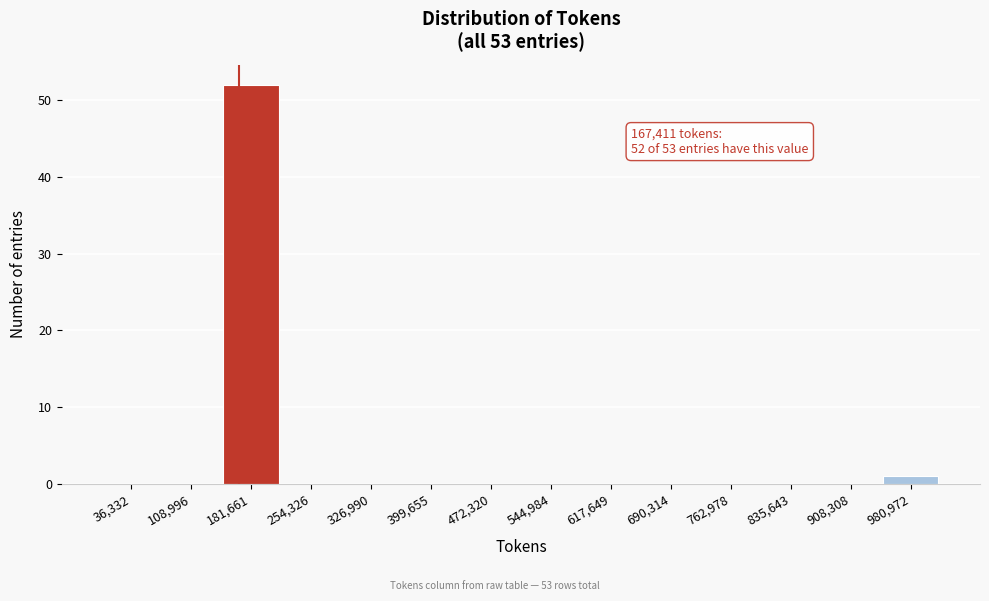

Over which range of the x-axis is the bar tallest?

150000 to 220000